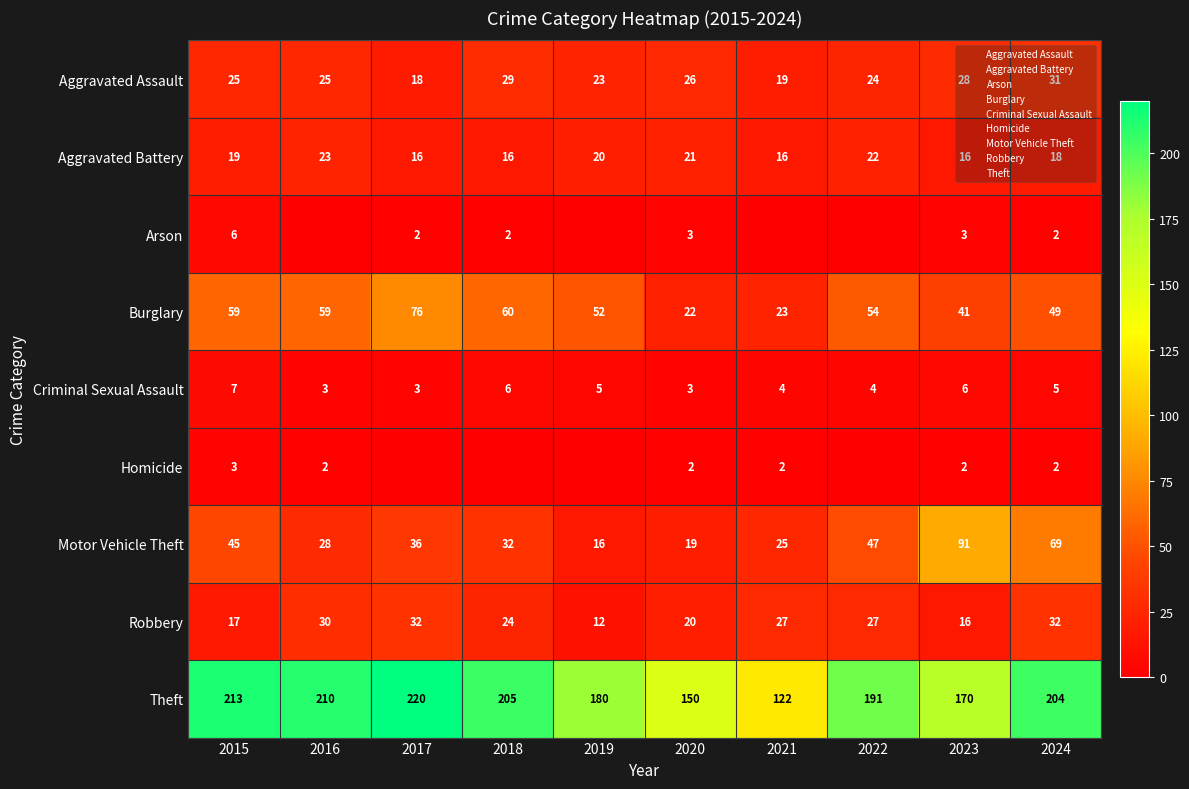

At which label does Robbery reach its minimum?

2019